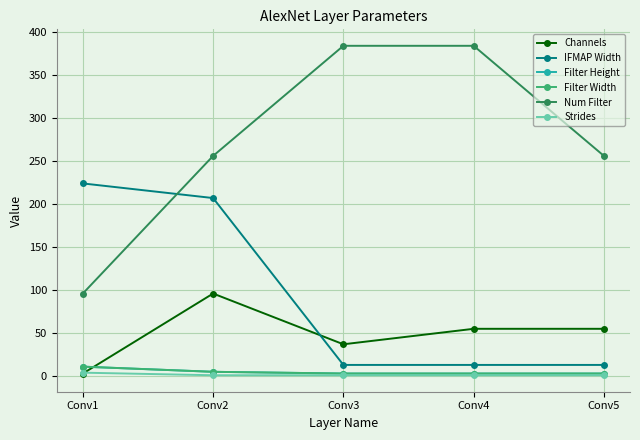

Which category has the lowest value across all series?

Conv2